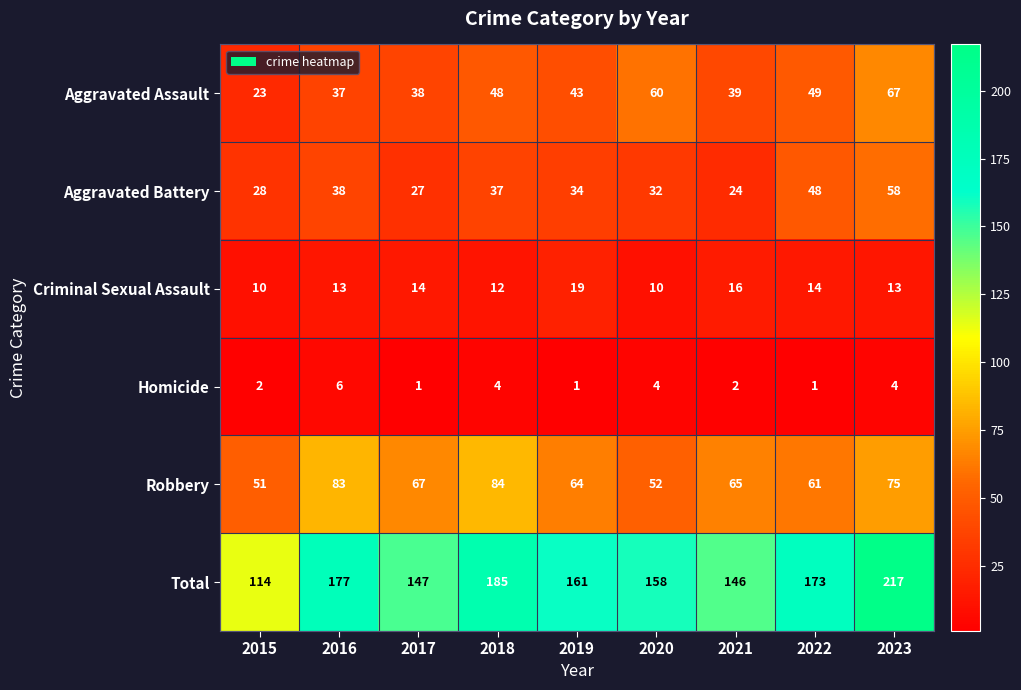

At which category is the sum across all series the highest?

2023